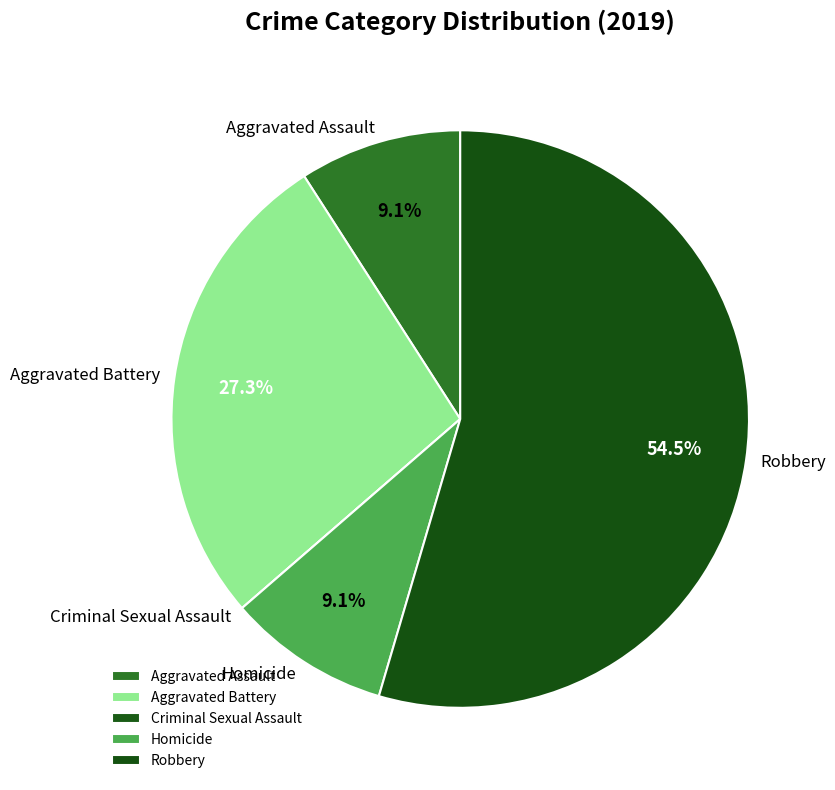

Which slice is the largest?

Robbery